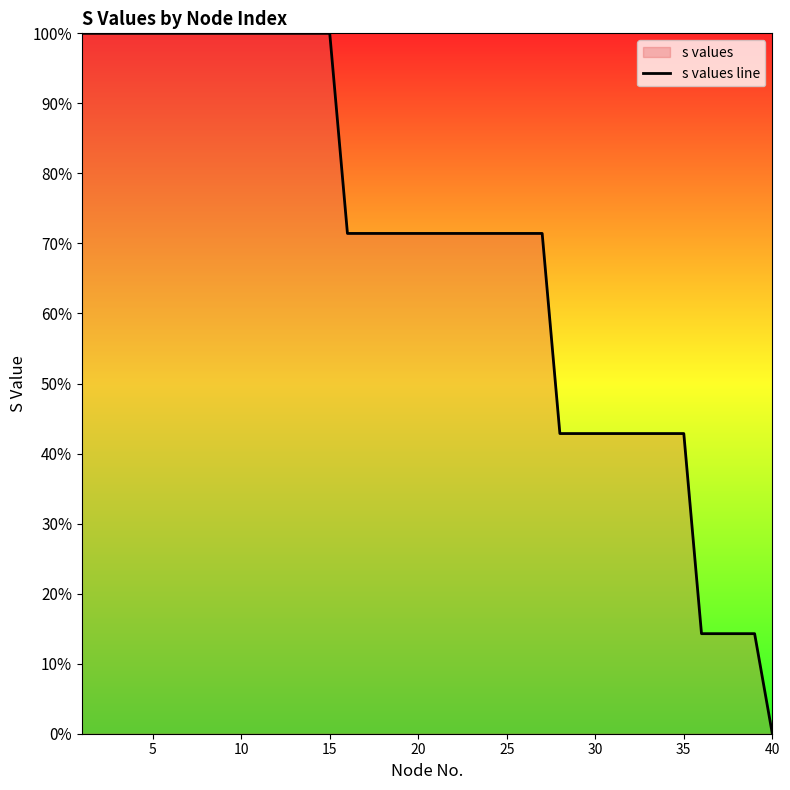

Is this an area chart (filled region under the line)?

No